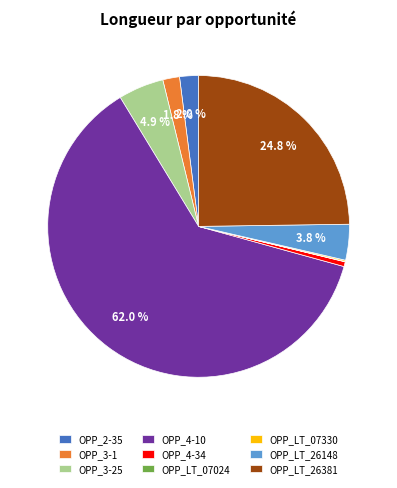

To the nearest percent, what is the difference between the largest and smallest slice percentages?

62%